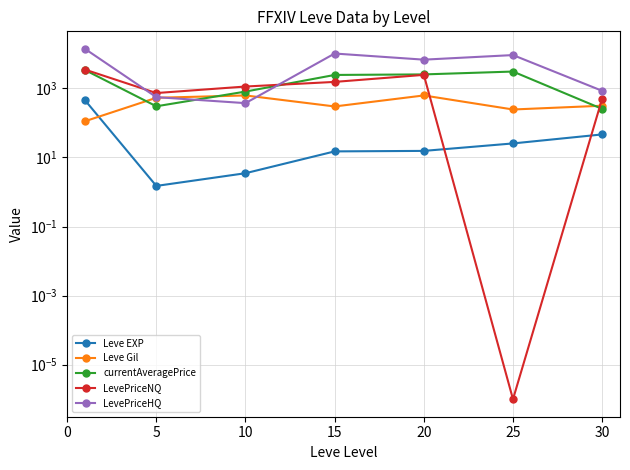

What is the value of the LevePriceHQ point at the 3rd from the left?

374.2